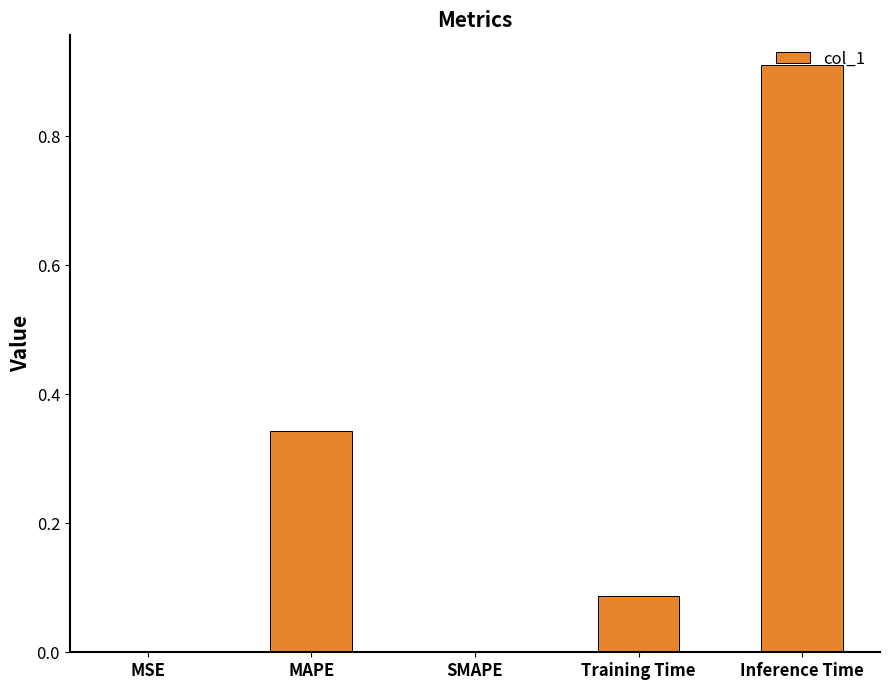

Which label corresponds to the largest value in the chart?

Inference Time